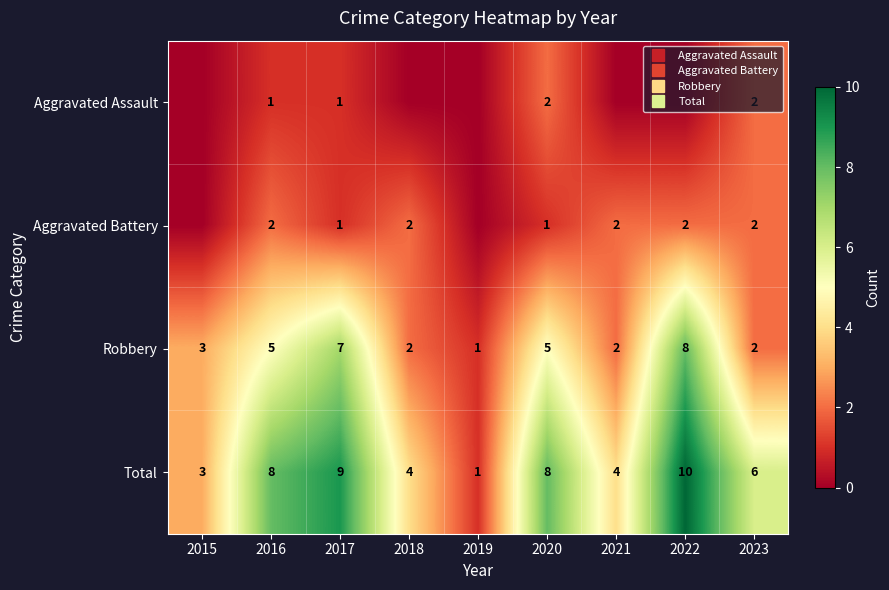

Between 2021 and 2019, which is larger?

2021